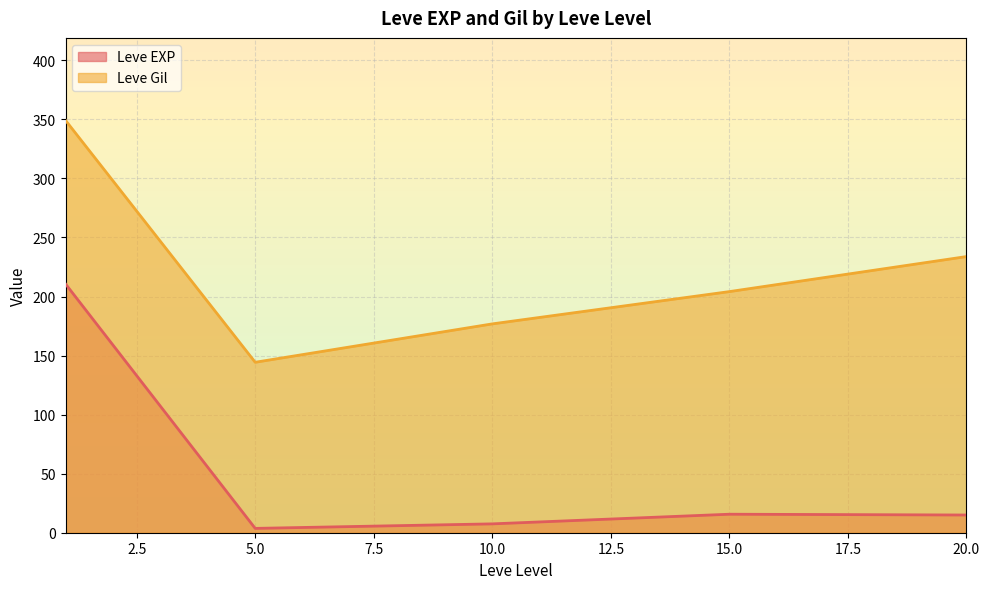

Which series has the largest range (max minus min)?

Leve EXP